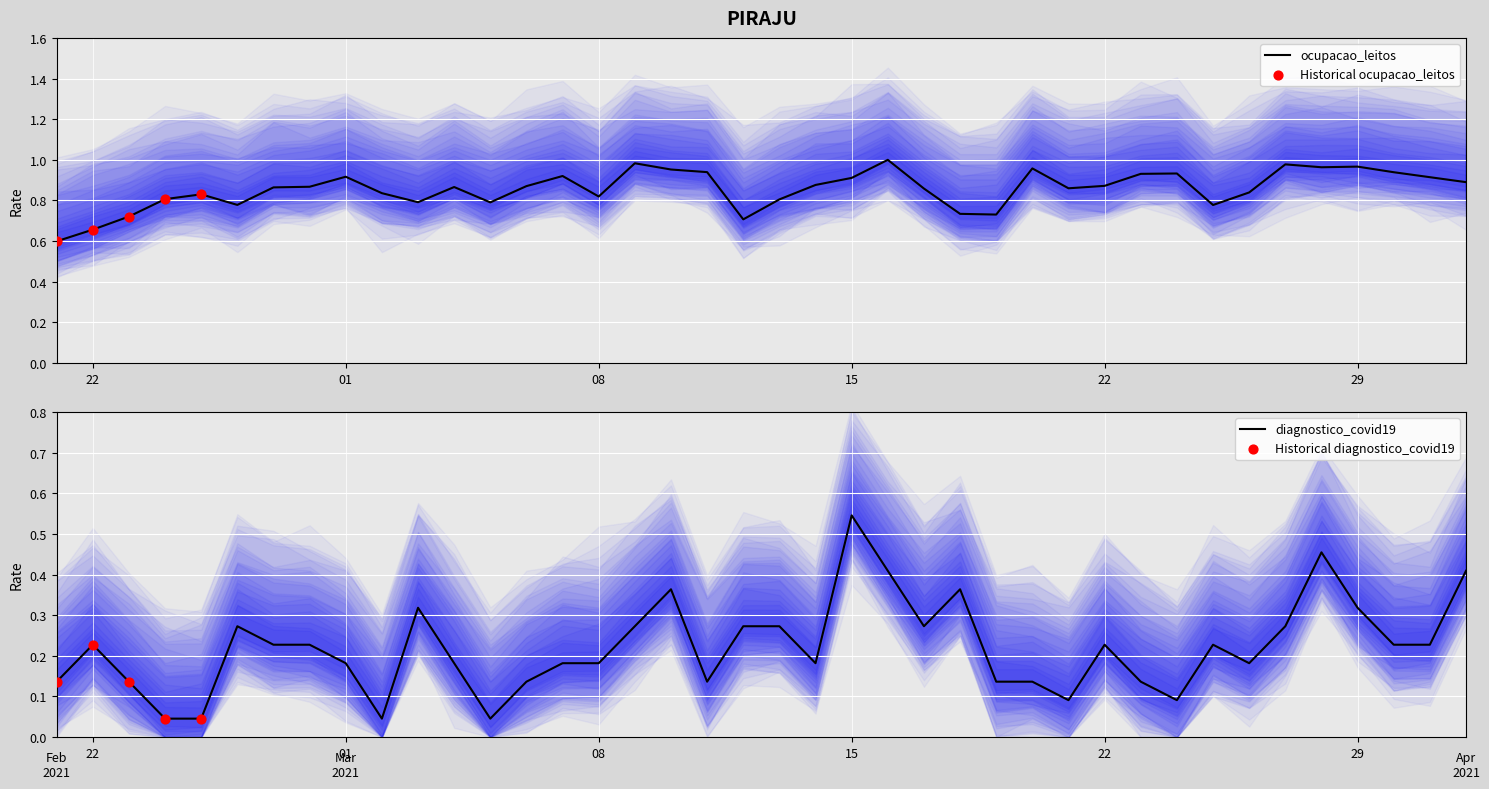

Is the value of diagnostico_covid19 at 13 greater than the value of ocupacao_leitos at 9?

No